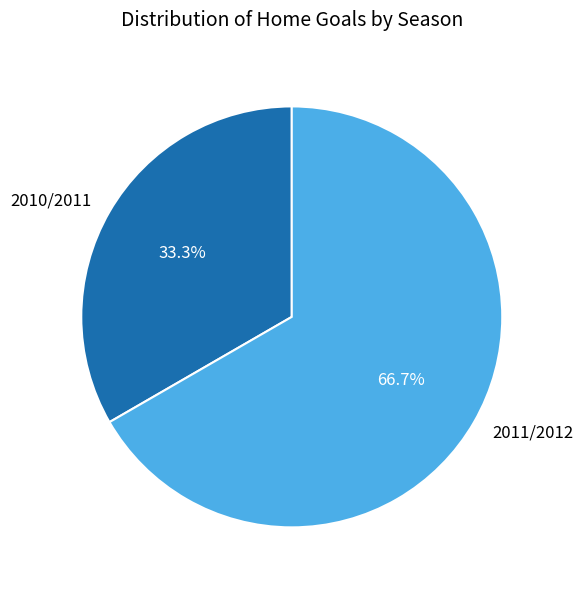

Approximately how many times larger is the value at 2010/2011 compared to 2011/2012?

0.5